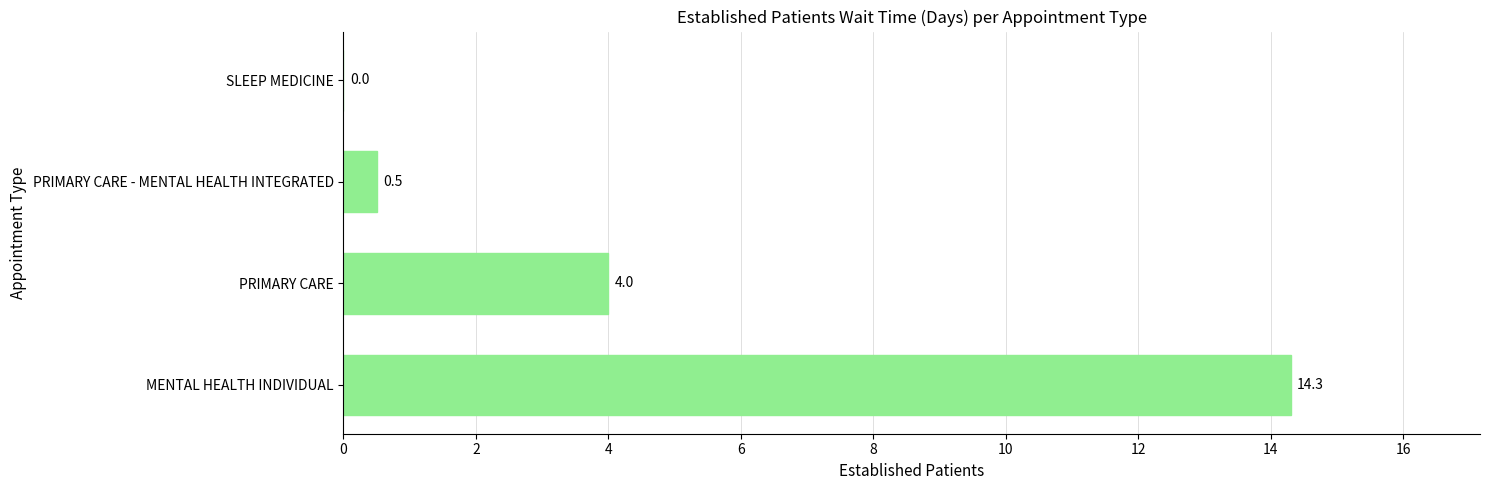

Is it true that the value at PRIMARY CARE is 4.0?

True